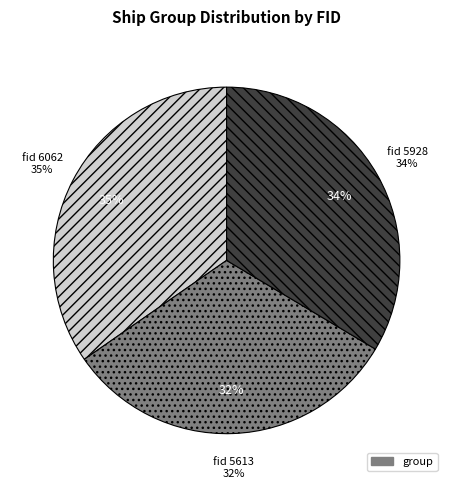

True or false: 5613 accounts for 45% of the total.

False